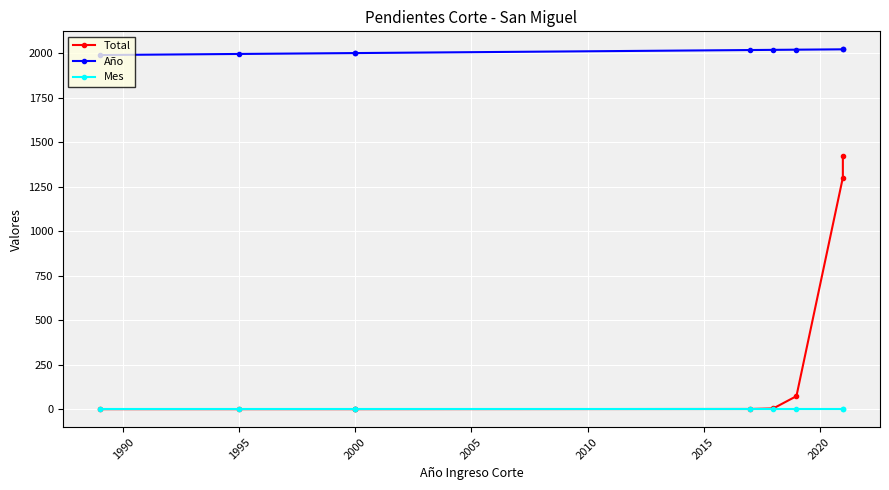

At how many categories does at least one series exceed 275?

9